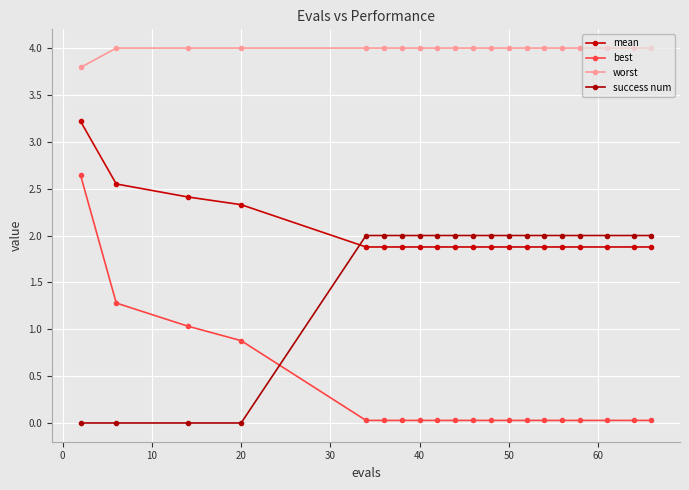

What is the sum of all success num values?

32.0